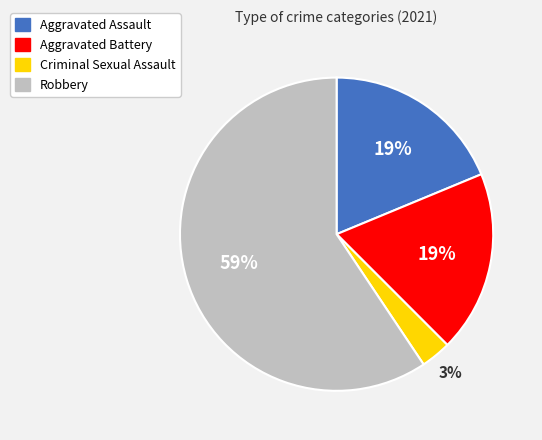

Which slice represents more than half of the pie?

Robbery